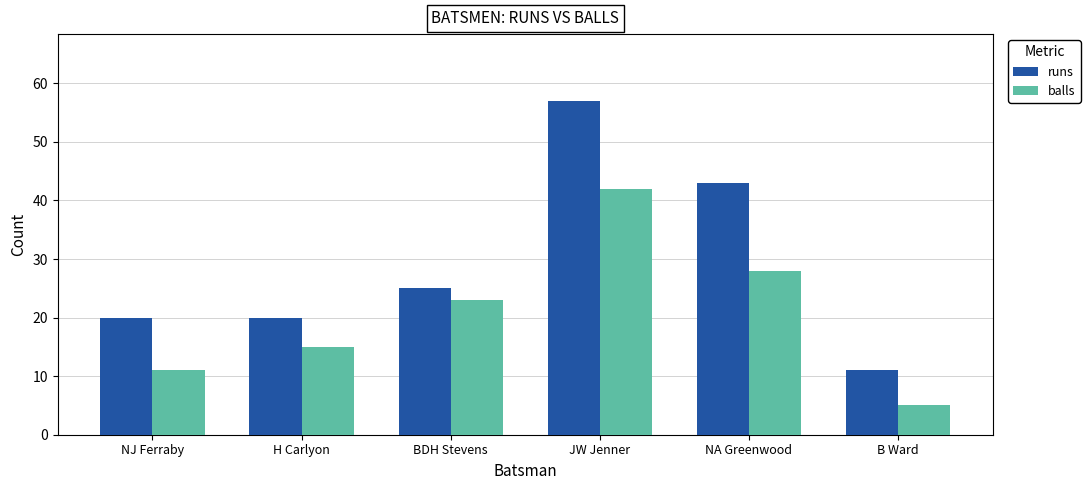

Are the bars grouped side by side (vs. stacked)?

Yes